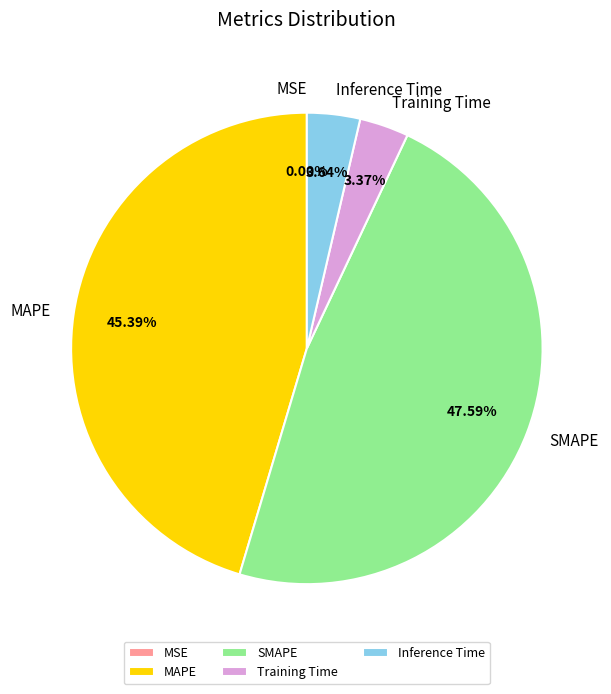

Which slice is the largest?

SMAPE